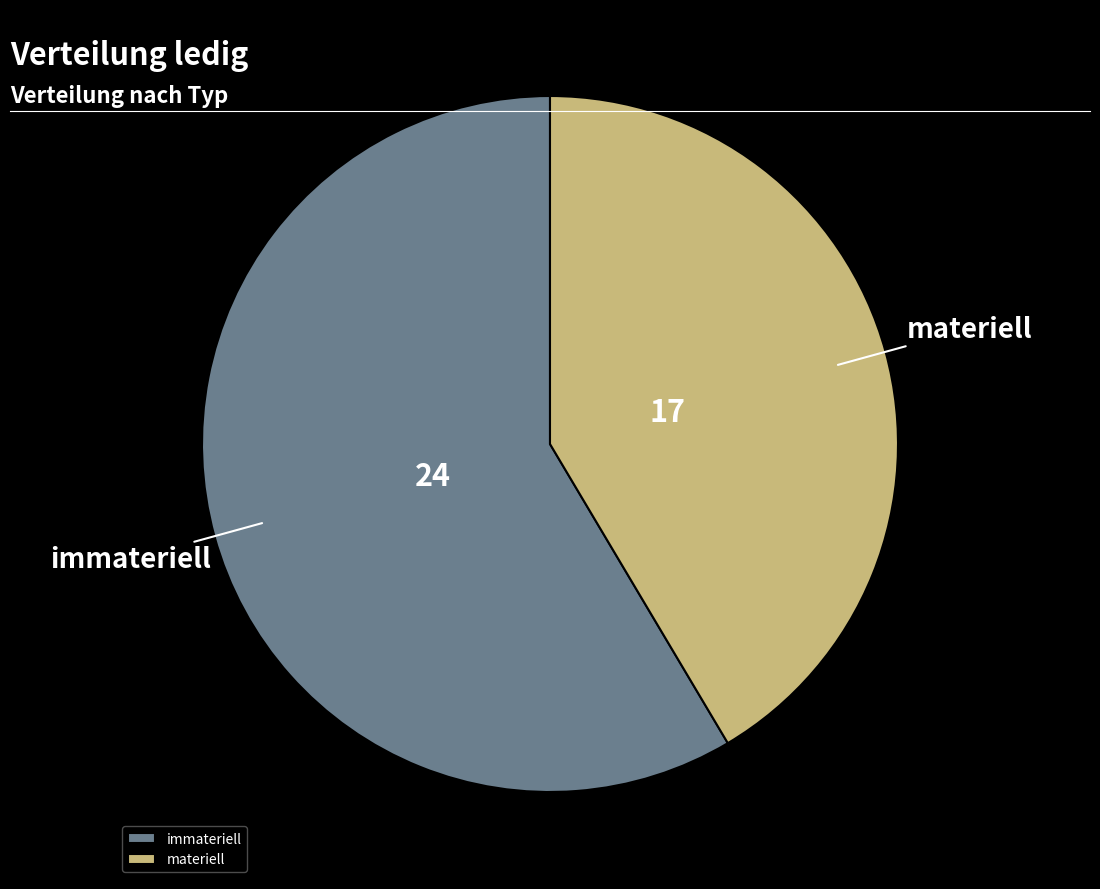

True or false: materiell accounts for 50% of the total.

False